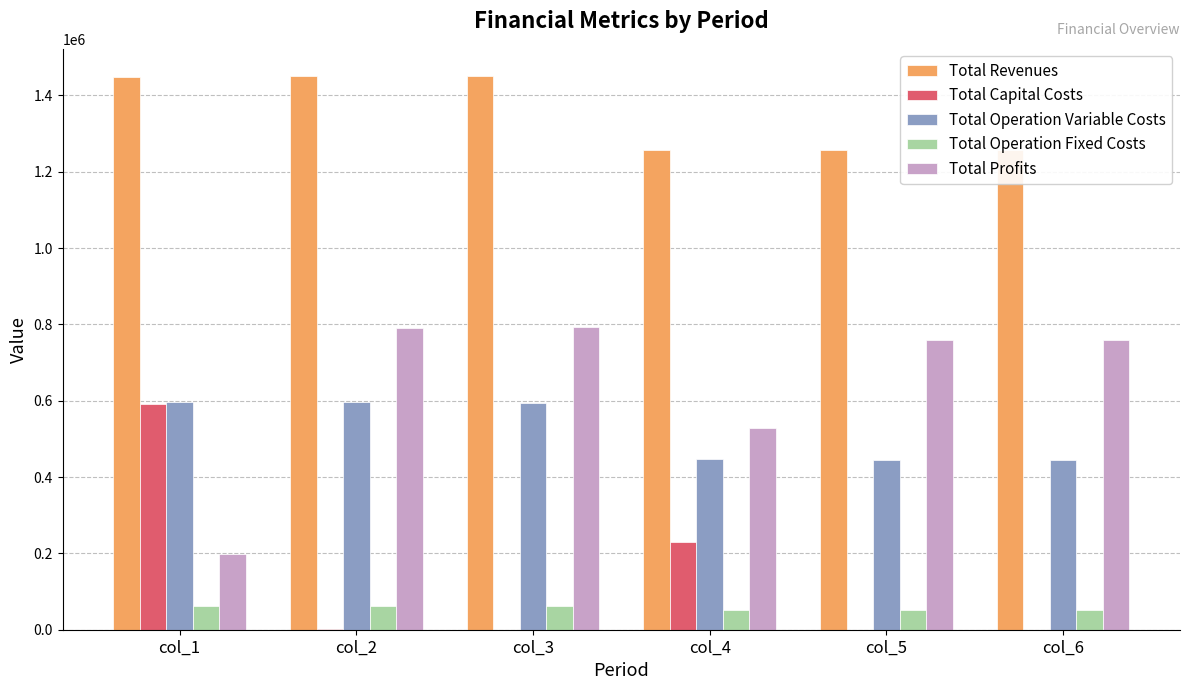

Between col_1 and col_4, which series saw the biggest shift?

Total Capital Costs